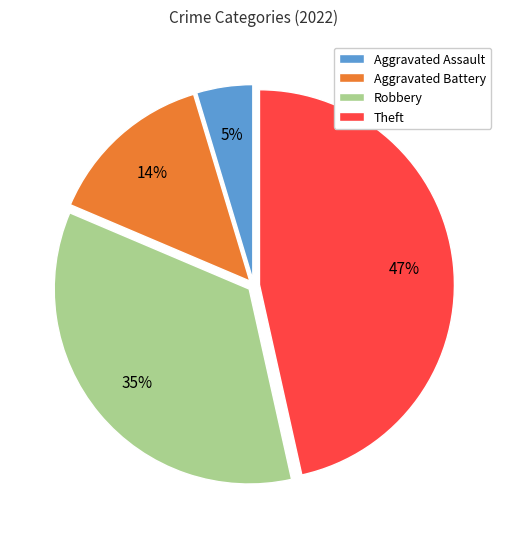

Which category has the biggest portion of the pie?

Theft